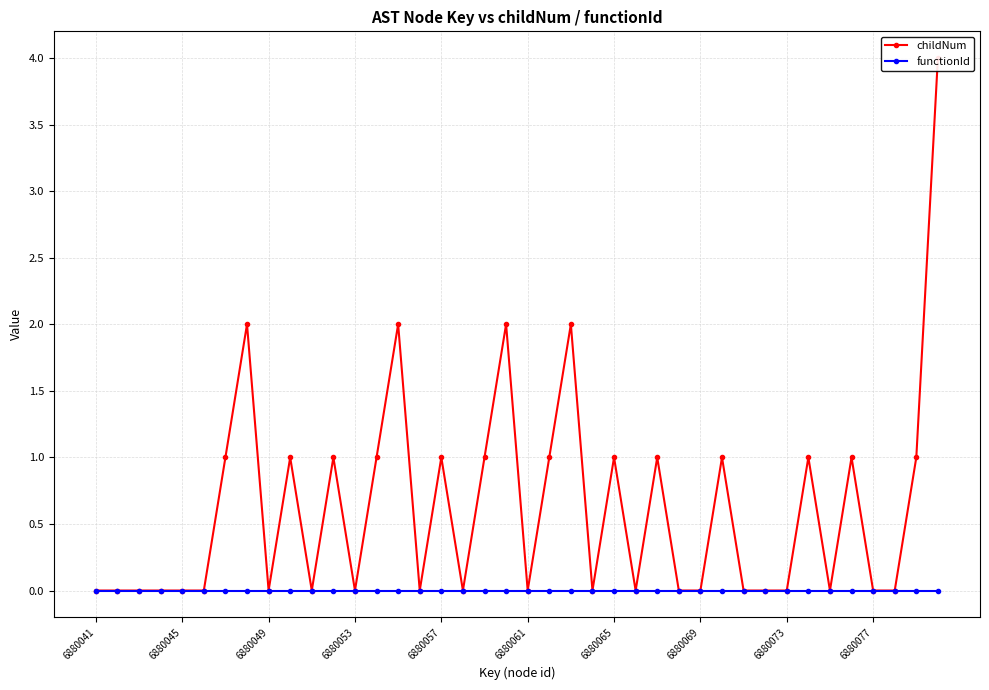

What is the difference between the maximum and minimum values in the childNum series?

4